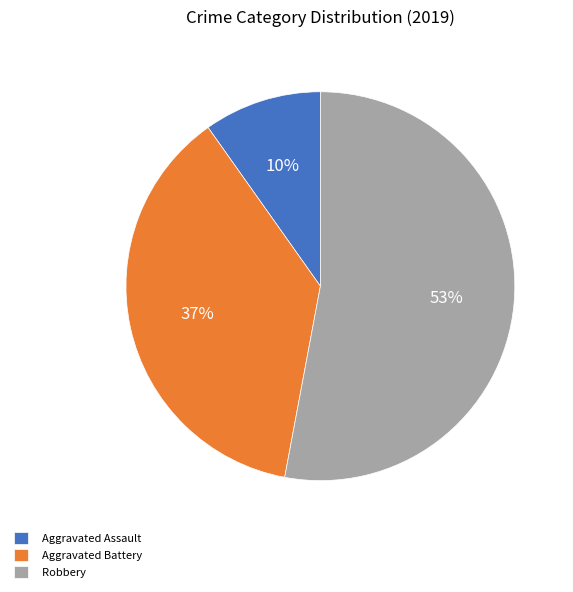

Which category has the smallest portion of the pie?

Aggravated Assault